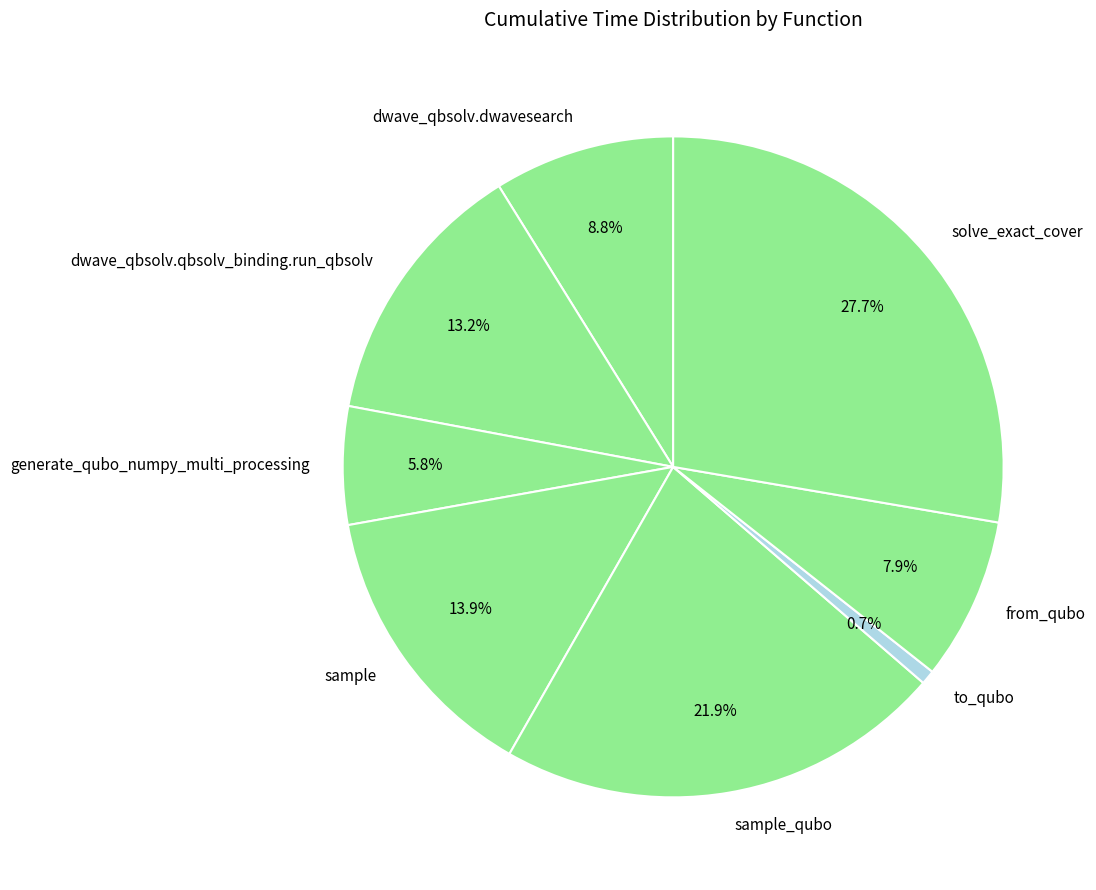

True or false: solve_exact_cover accounts for 42% of the total.

False